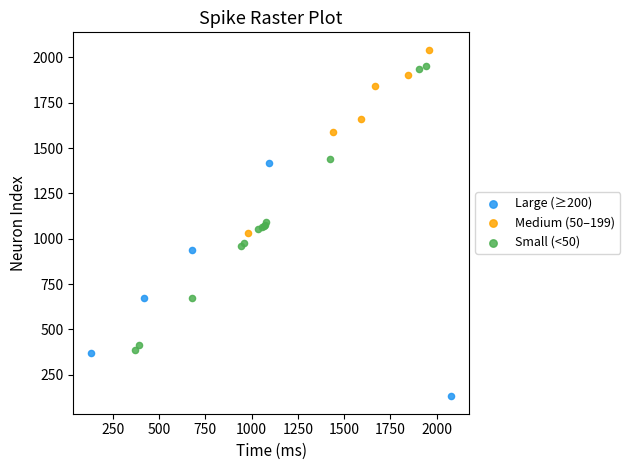

What are all the series names shown in the legend?

Large (≥200), Medium (50–199), Small (<50)